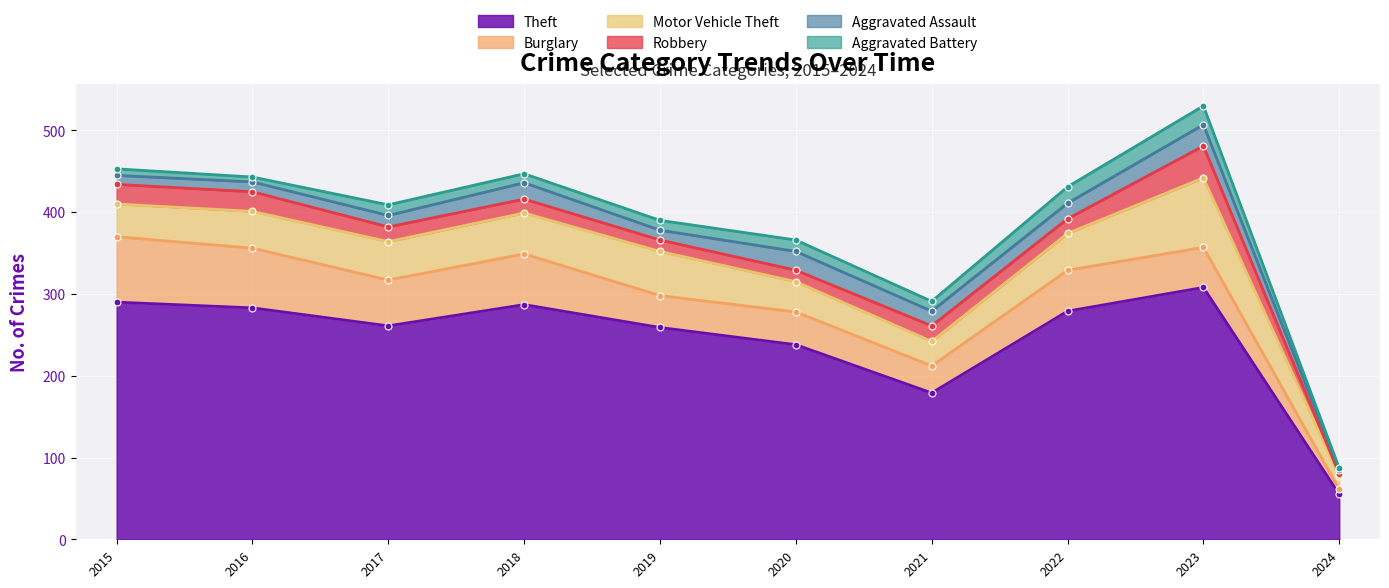

List the labels in order of Robbery value, smallest first.

2024, 2019, 2020, 2018, 2017, 2022, 2021, 2015, 2016, 2023